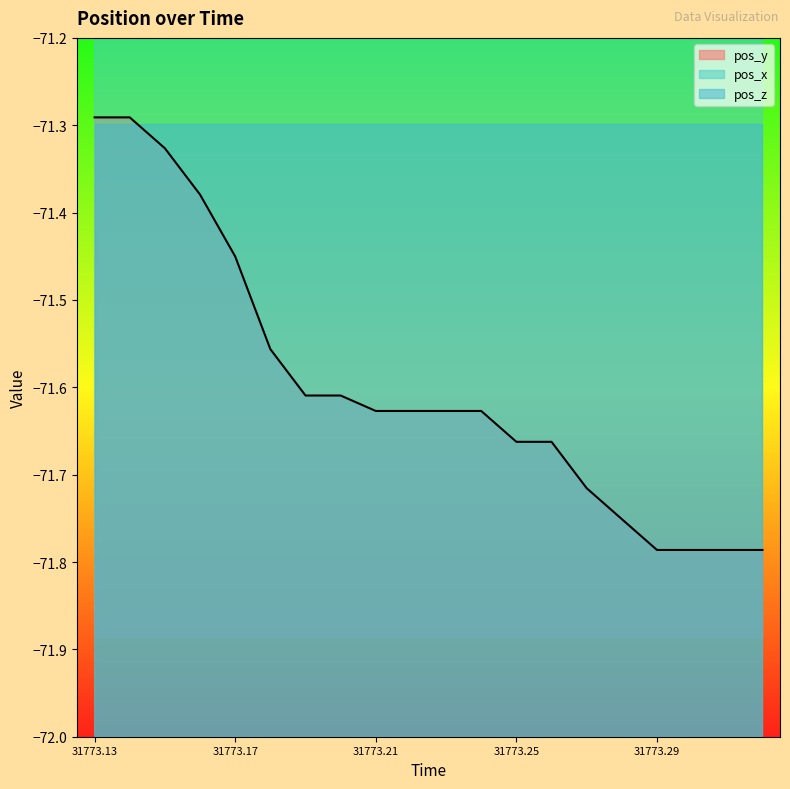

Which series has the largest range (max minus min)?

pos_x